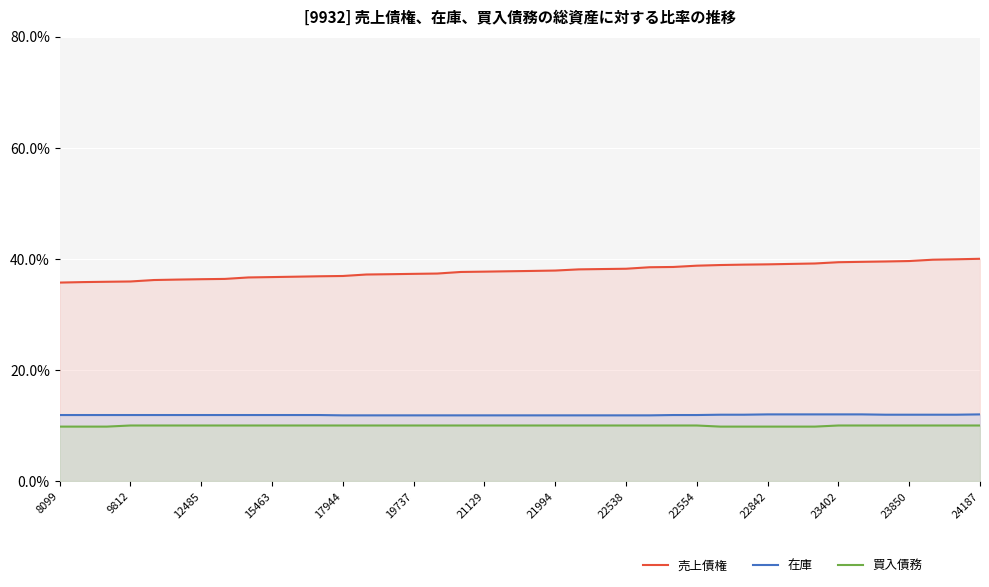

What is the value of the 売上債権 point at the 4th from the left?

35.9